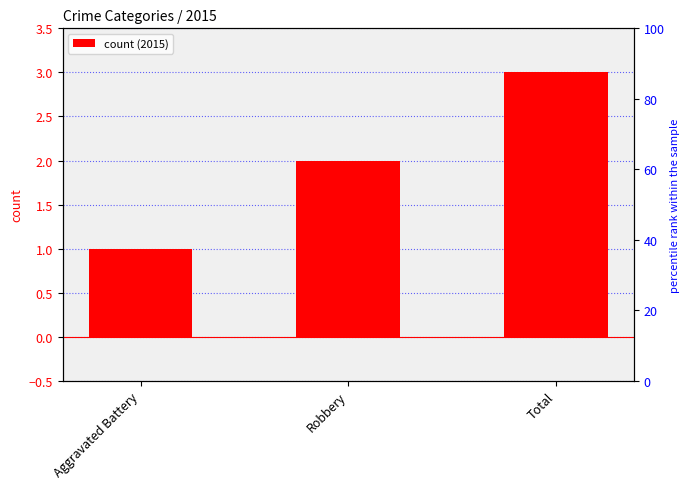

What is the label of the 3rd bar from the right?

Aggravated Battery